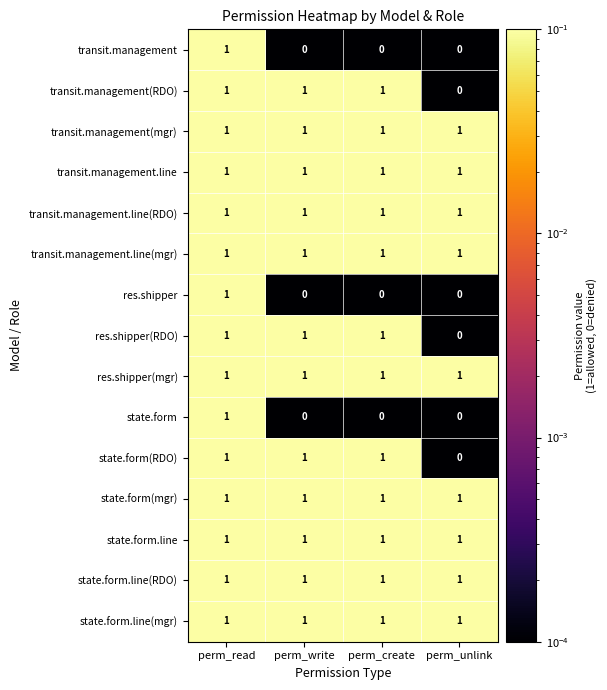

What is the sum of all state.form(mgr) values?

4